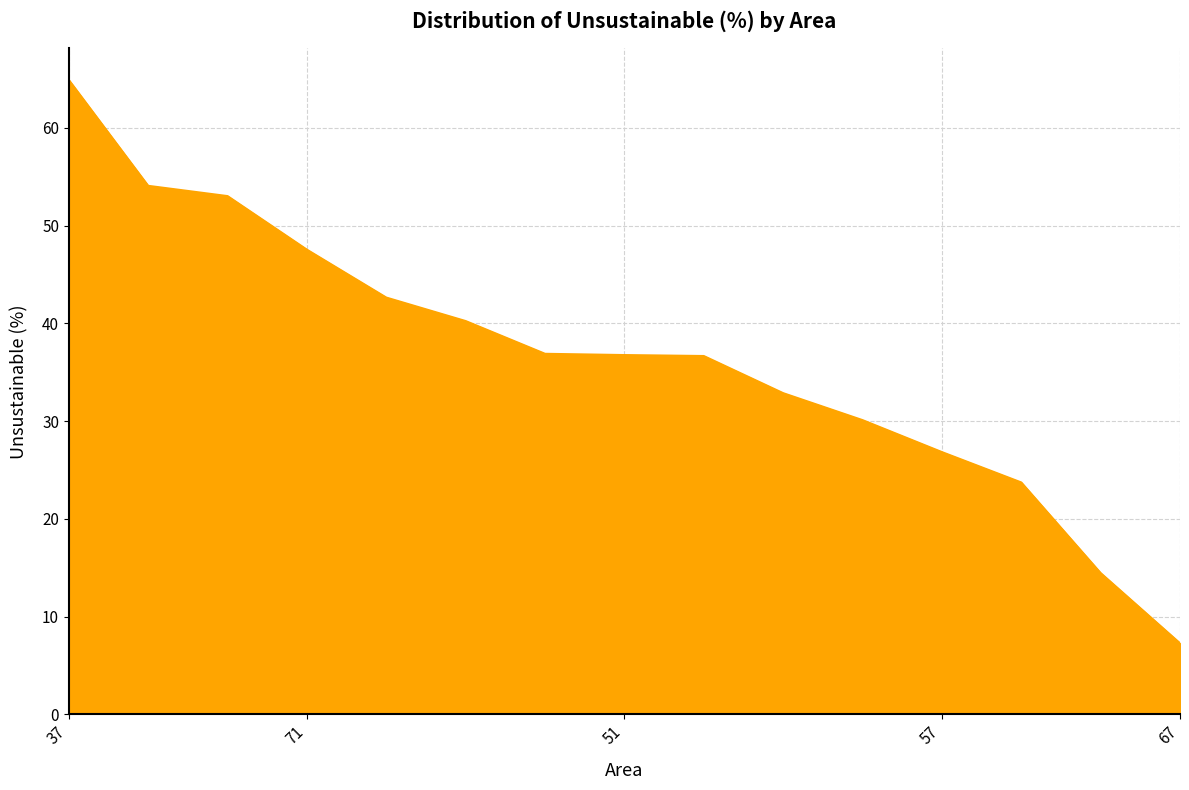

What is the difference between the maximum and minimum values?

57.6